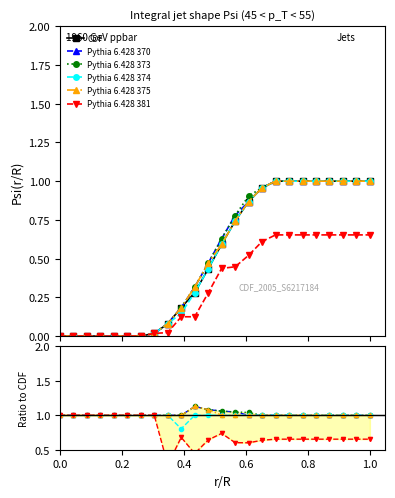

True or false: Pythia 6.428 381 and Pythia 6.428 375 intersect in this chart.

False